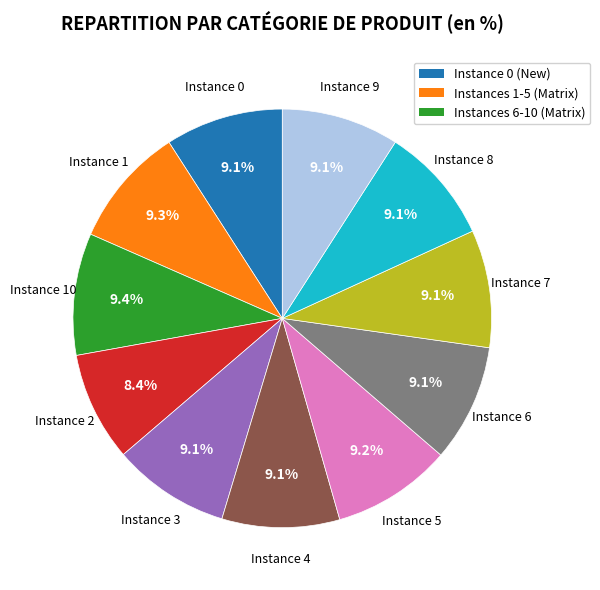

Is there any slice that represents more than half of the pie?

No